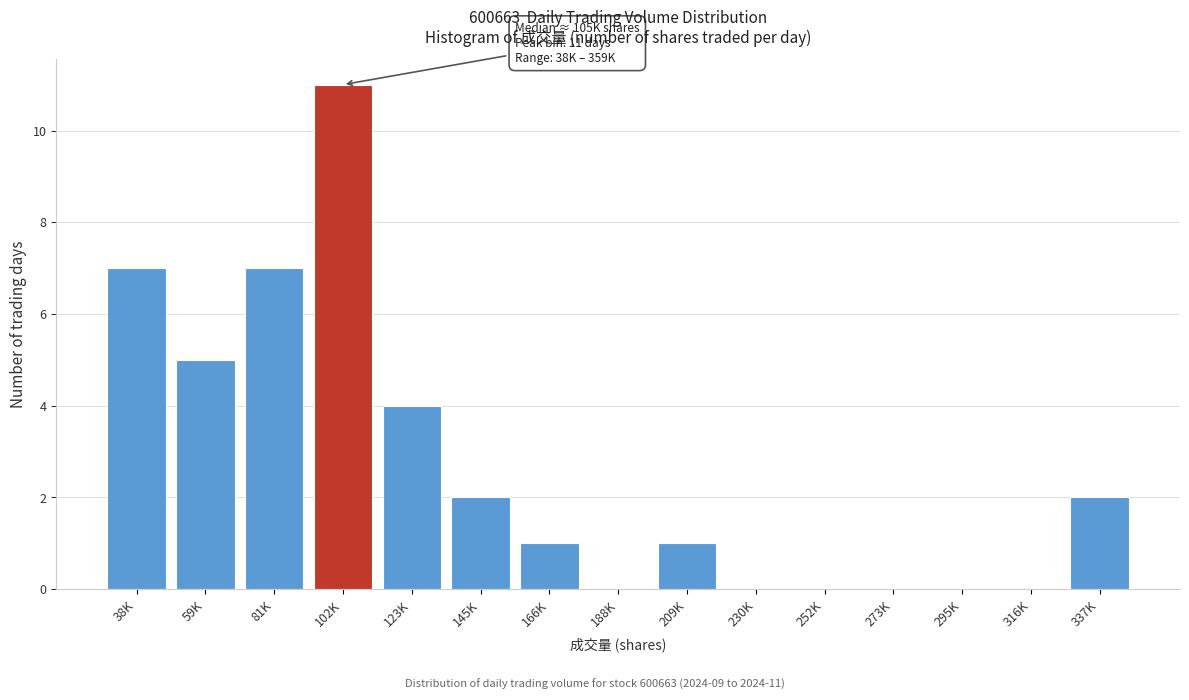

Reading left to right, extract all data points from this chart.

38K=7	59K=5	81K=7	102K=11	123K=4	145K=2	166K=1	188K=0	209K=1	230K=0	252K=0	273K=0	295K=0	316K=0	337K=2